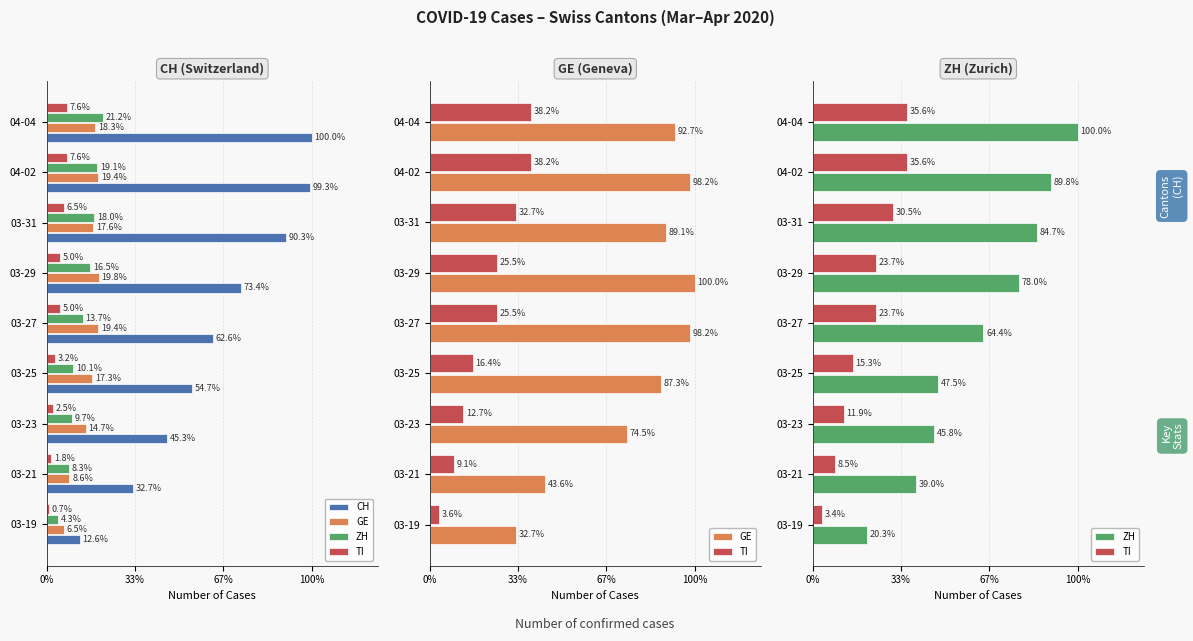

How many values in the ZH series exceed 38?

4